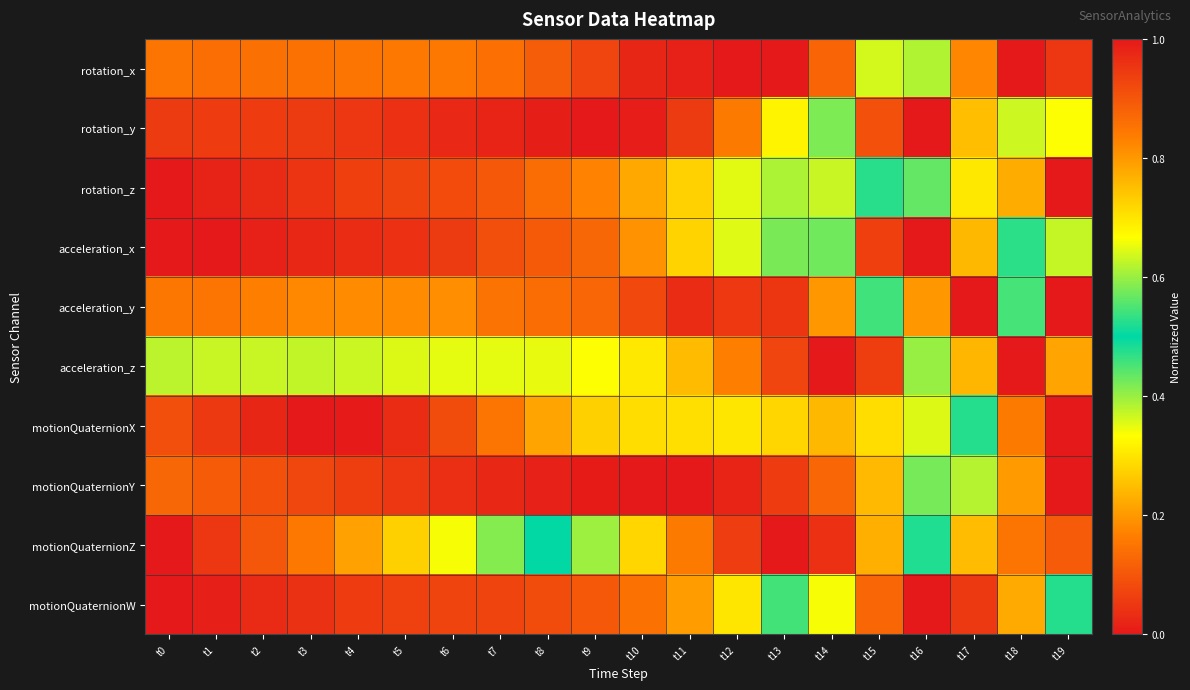

Reading left to right, transcribe all the data shown in this chart.

rotation_x: t0=0.1	t1=0.1	t2=0.1	t3=0.1	t4=0.1	t5=0.2	t6=0.2	t7=0.1	t8=0.1	t9=0.1	t10=0.0	t11=0.0	t12=0.0	t13=0.0	t14=0.1	t15=0.4	t16=0.6	t17=0.8	t18=1.0	t19=1.0
rotation_y: t0=0.1	t1=0.1	t2=0.1	t3=0.1	t4=0.0	t5=0.0	t6=0.0	t7=0.0	t8=0.0	t9=0.0	t10=0.0	t11=0.1	t12=0.2	t13=0.3	t14=0.6	t15=0.9	t16=1.0	t17=0.7	t18=0.6	t19=0.7
rotation_z: t0=1.0	t1=1.0	t2=1.0	t3=1.0	t4=0.9	t5=0.9	t6=0.9	t7=0.9	t8=0.9	t9=0.8	t10=0.8	t11=0.7	t12=0.6	t13=0.6	t14=0.6	t15=0.5	t16=0.4	t17=0.3	t18=0.2	t19=0.0
acceleration_x: t0=1.0	t1=1.0	t2=1.0	t3=1.0	t4=1.0	t5=1.0	t6=0.9	t7=0.9	t8=0.9	t9=0.9	t10=0.8	t11=0.7	t12=0.6	t13=0.6	t14=0.4	t15=0.1	t16=0.0	t17=0.2	t18=0.5	t19=0.4
acceleration_y: t0=0.2	t1=0.2	t2=0.2	t3=0.2	t4=0.2	t5=0.2	t6=0.2	t7=0.1	t8=0.1	t9=0.1	t10=0.1	t11=0.0	t12=0.1	t13=0.0	t14=0.2	t15=0.5	t16=0.8	t17=1.0	t18=0.5	t19=0.0
acceleration_z: t0=0.4	t1=0.4	t2=0.4	t3=0.4	t4=0.4	t5=0.4	t6=0.4	t7=0.4	t8=0.3	t9=0.3	t10=0.3	t11=0.2	t12=0.2	t13=0.1	t14=0.0	t15=0.1	t16=0.4	t17=0.8	t18=1.0	t19=0.2
motionQuaternionX: t0=0.1	t1=0.1	t2=0.0	t3=0.0	t4=0.0	t5=0.0	t6=0.1	t7=0.2	t8=0.2	t9=0.3	t10=0.3	t11=0.3	t12=0.3	t13=0.3	t14=0.2	t15=0.3	t16=0.4	t17=0.5	t18=0.8	t19=1.0
motionQuaternionY: t0=0.1	t1=0.1	t2=0.1	t3=0.1	t4=0.1	t5=0.0	t6=0.0	t7=0.0	t8=0.0	t9=0.0	t10=0.0	t11=0.0	t12=0.0	t13=0.1	t14=0.1	t15=0.2	t16=0.4	t17=0.6	t18=0.8	t19=1.0
motionQuaternionZ: t0=1.0	t1=1.0	t2=0.9	t3=0.8	t4=0.8	t5=0.7	t6=0.7	t7=0.6	t8=0.5	t9=0.4	t10=0.3	t11=0.2	t12=0.1	t13=0.0	t14=0.0	t15=0.2	t16=0.5	t17=0.8	t18=0.9	t19=0.9
motionQuaternionW: t0=0.0	t1=0.0	t2=0.0	t3=0.0	t4=0.1	t5=0.1	t6=0.1	t7=0.1	t8=0.1	t9=0.1	t10=0.1	t11=0.2	t12=0.3	t13=0.5	t14=0.7	t15=0.9	t16=1.0	t17=0.9	t18=0.8	t19=0.5